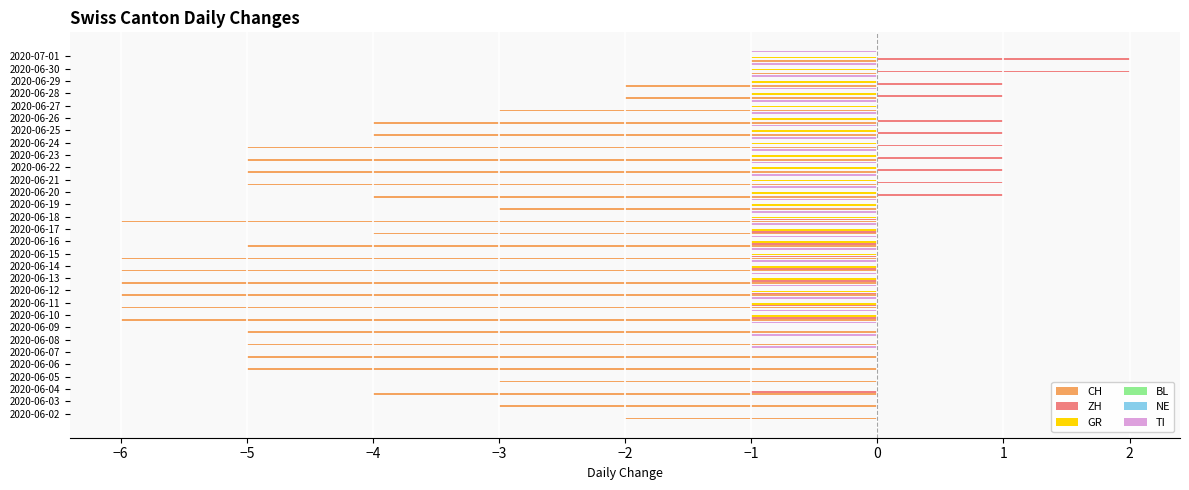

Count the TI values in the range -1 to 0.

30